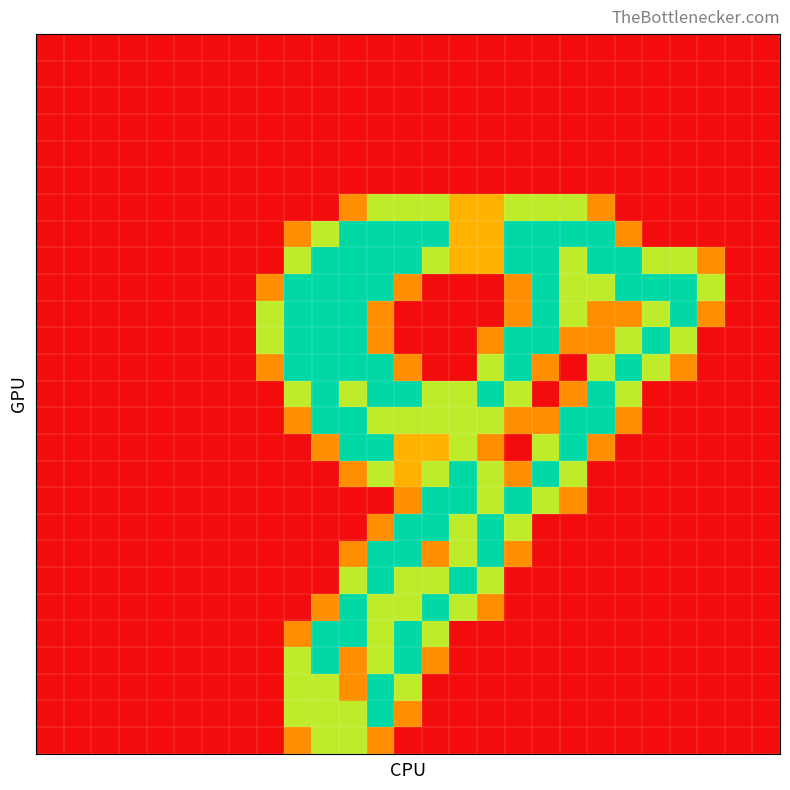

At how many categories does at least one series exceed 1?

17